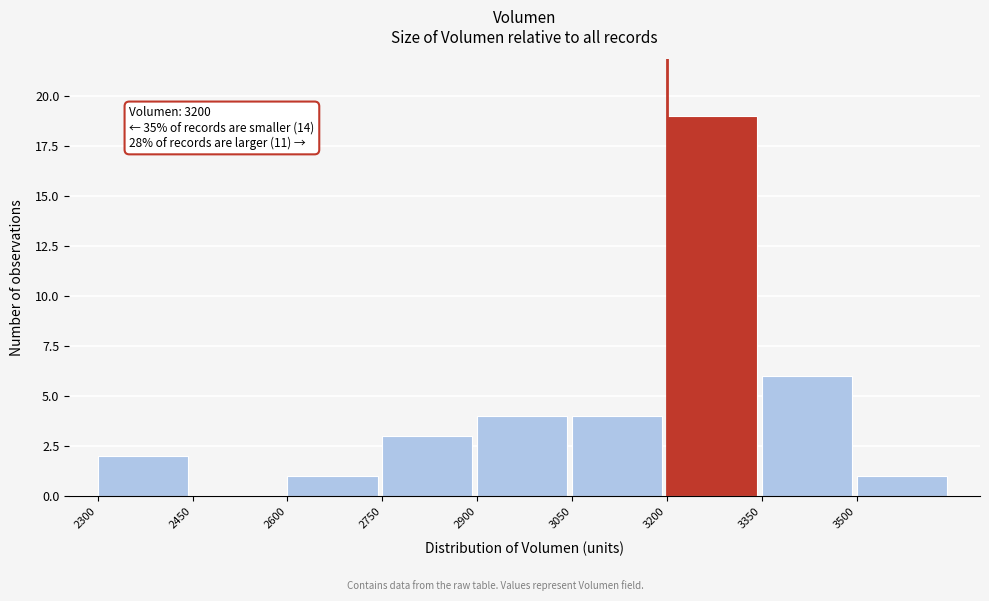

Over which range of the x-axis is the bar tallest?

3200 to 3350